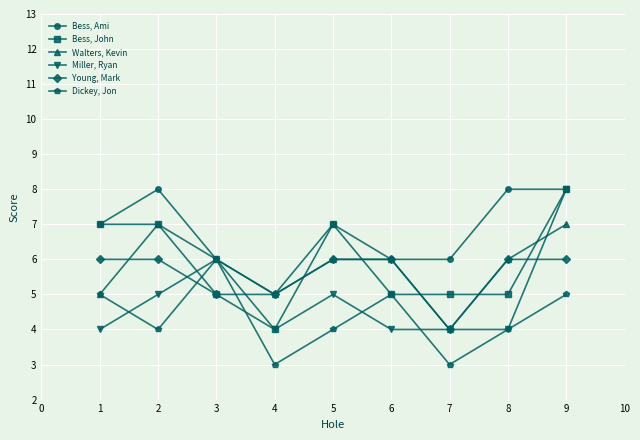

Where is the first local maximum for Walters, Kevin?

2